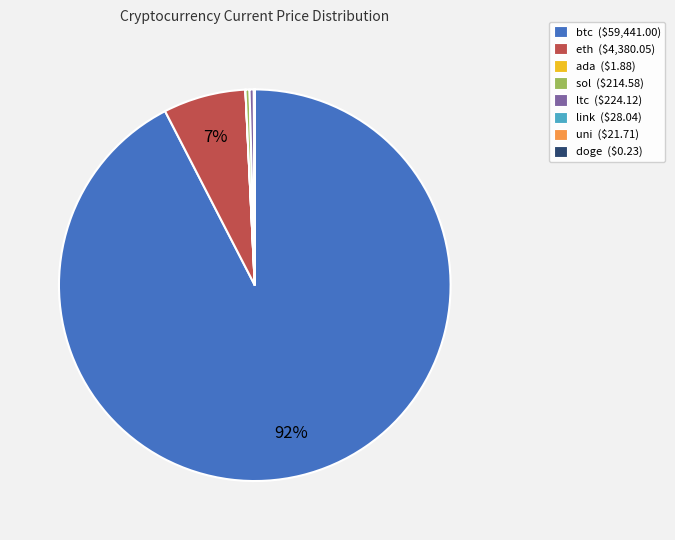

What is the largest slice in the pie chart?

btc